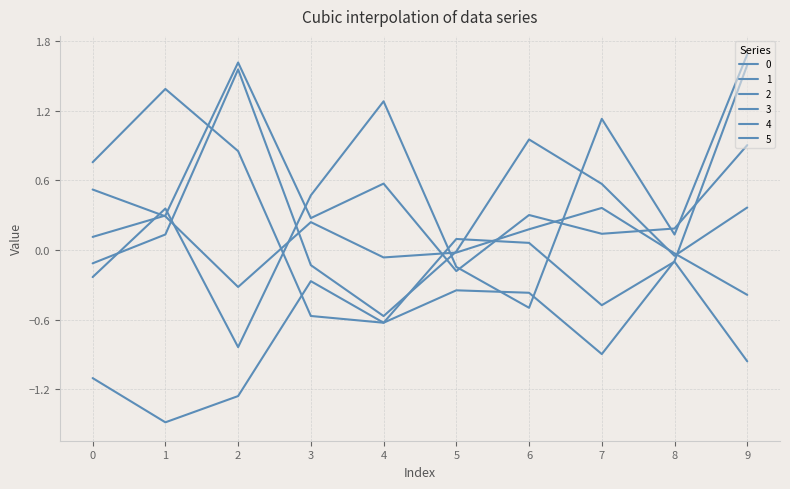

What is the value of the 2 point at the 7th from the left?

0.1